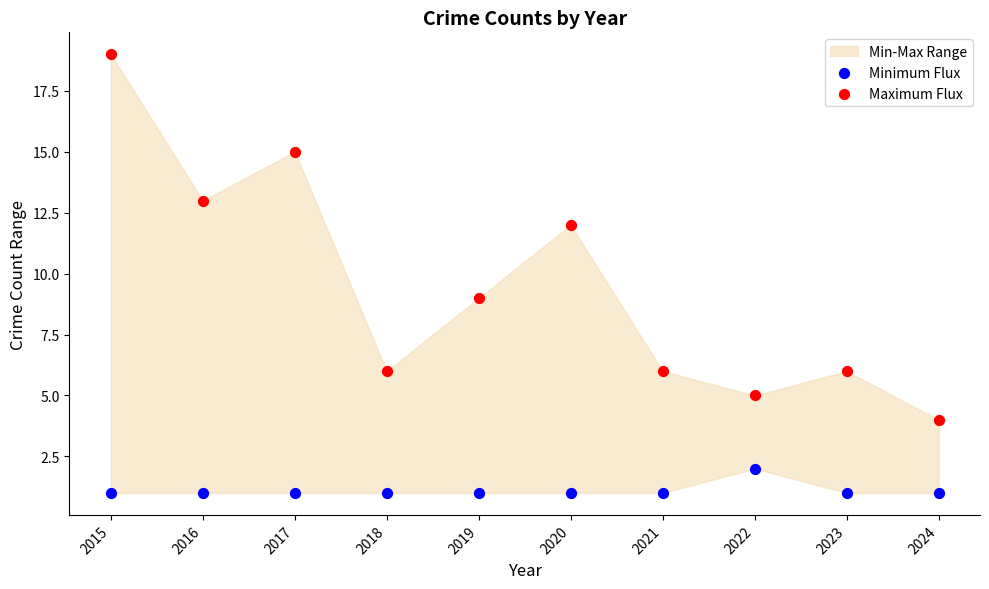

Which series has the largest Y range (max minus min)?

Maximum Flux